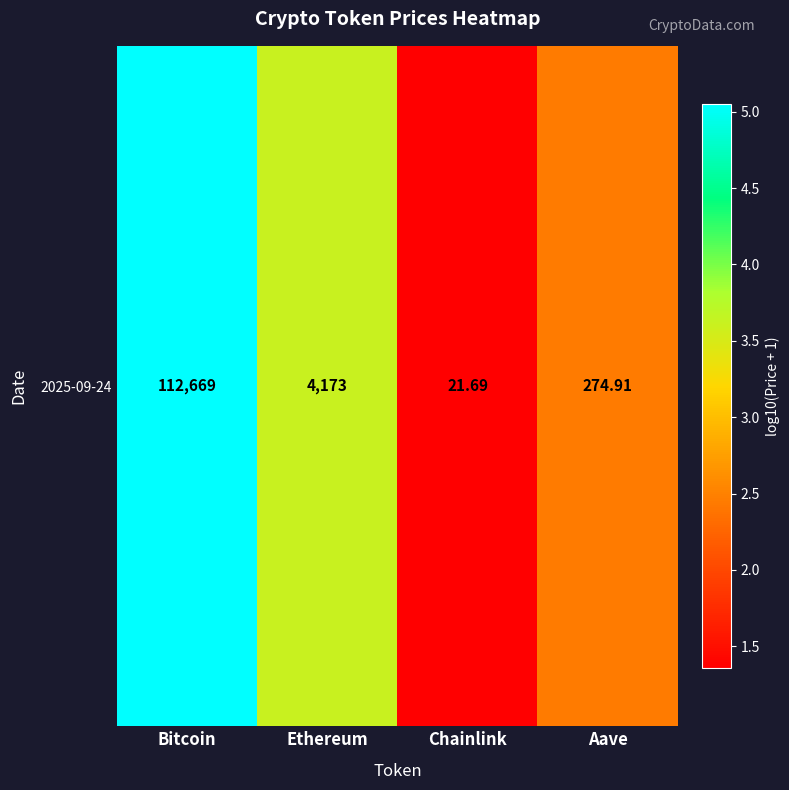

List the labels in order of value, smallest first.

Chainlink, Aave, Ethereum, Bitcoin